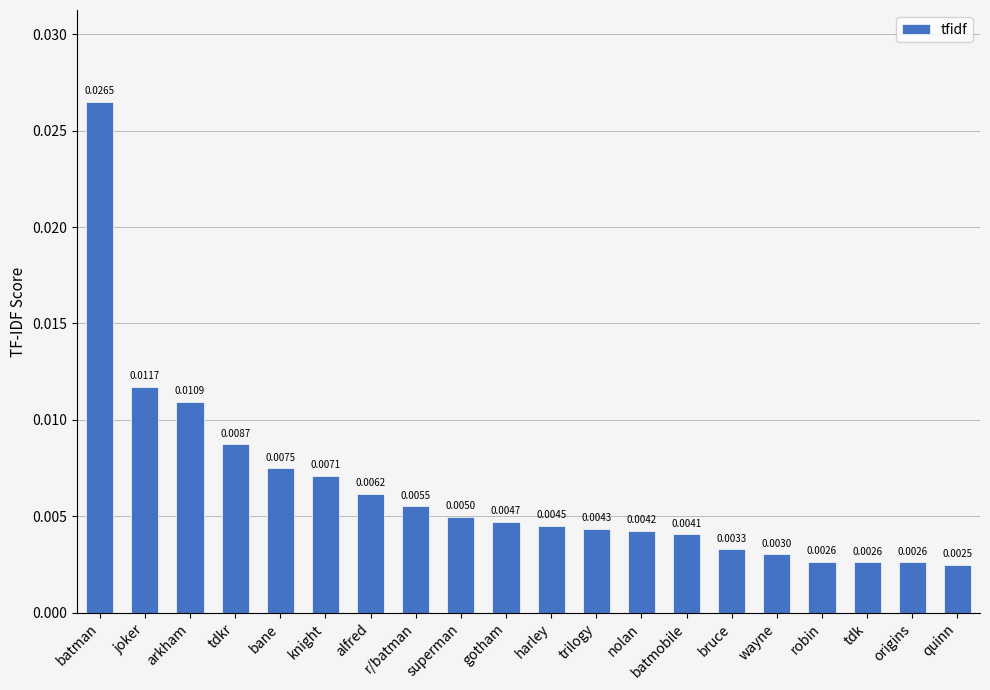

Which label corresponds to the largest value in the chart?

batman